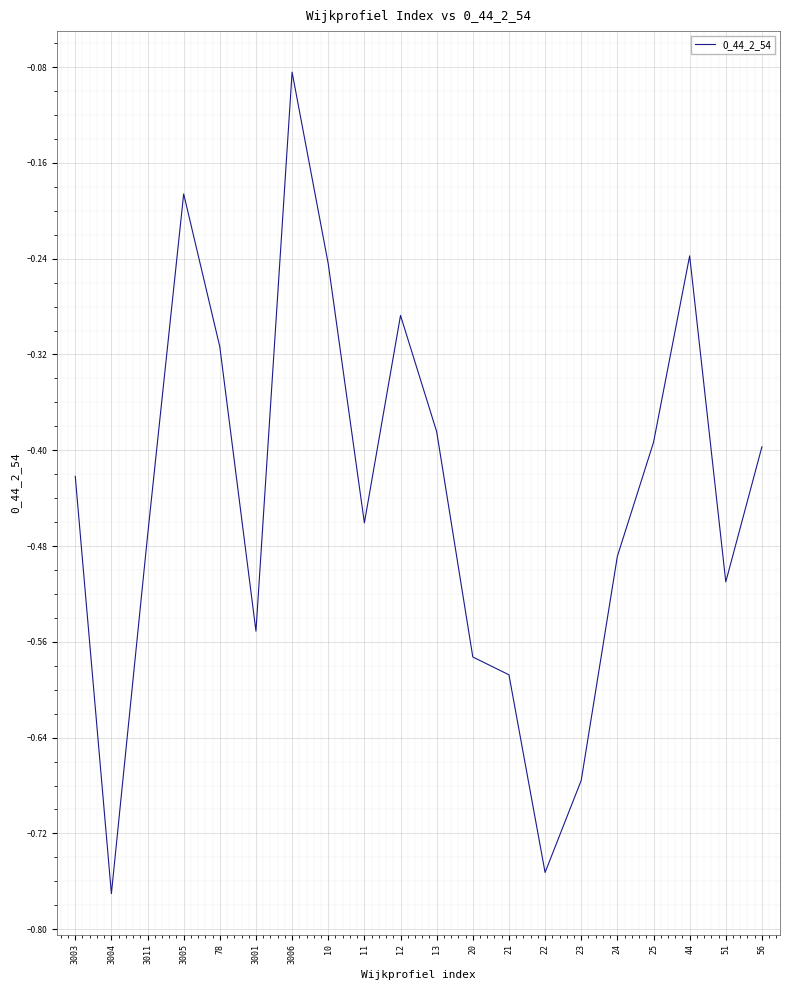

What position from the right is 56?

1